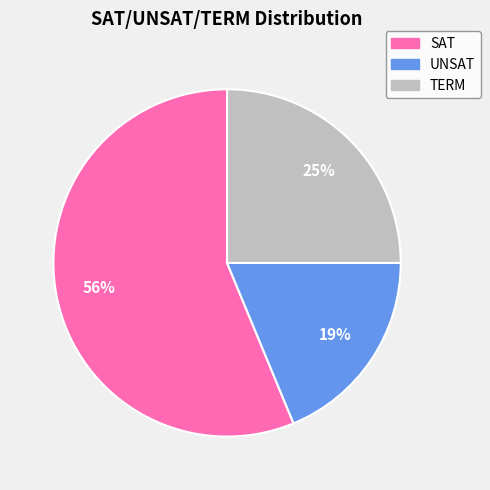

How many slices are in this pie chart?

3